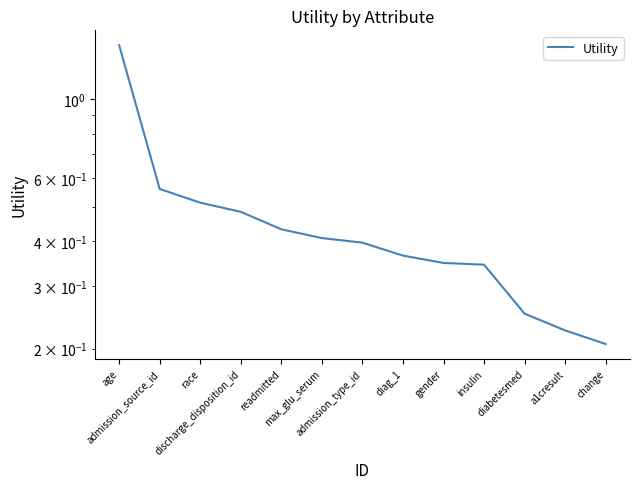

What is the label of the 5th point from the right?

gender